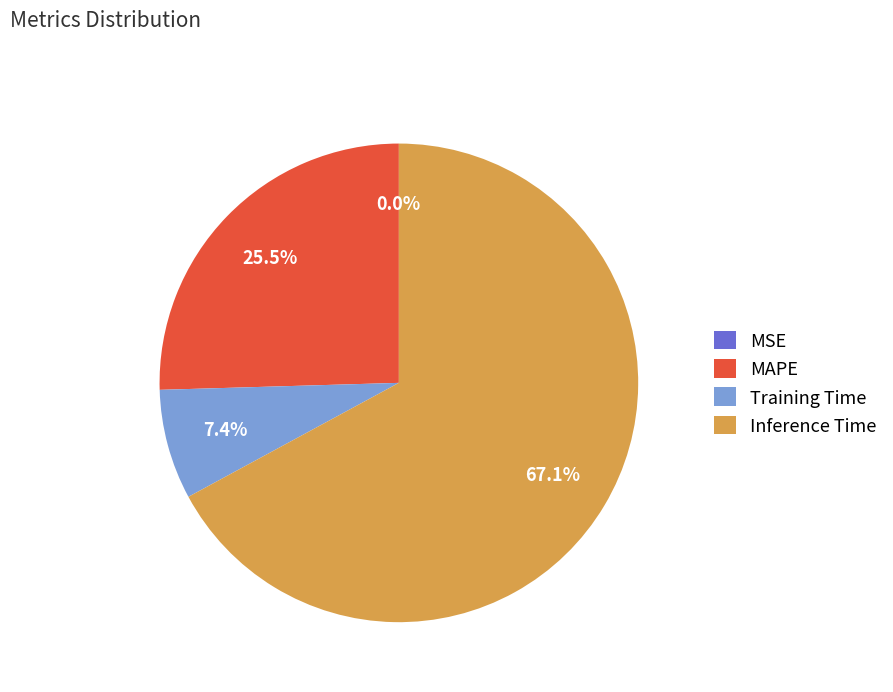

To the nearest percent, what is the average slice percentage?

25%